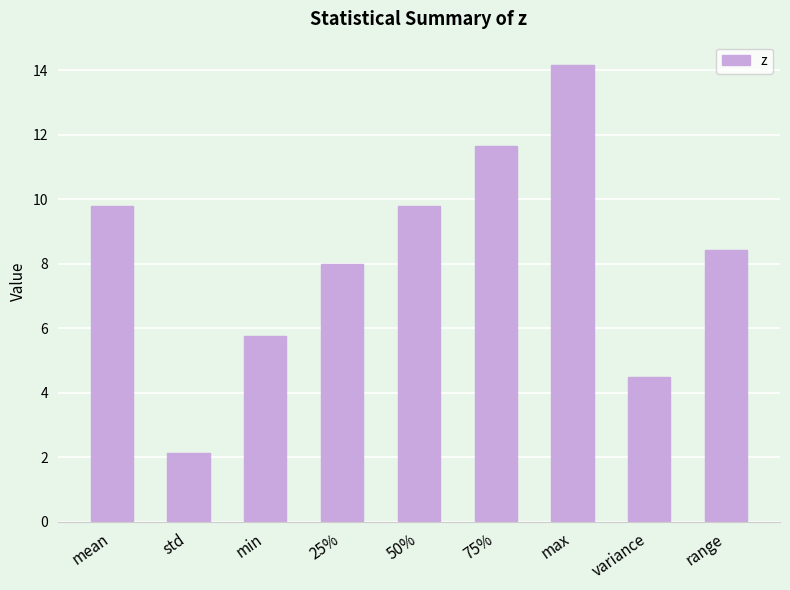

What is the approximate value at variance?

4.5